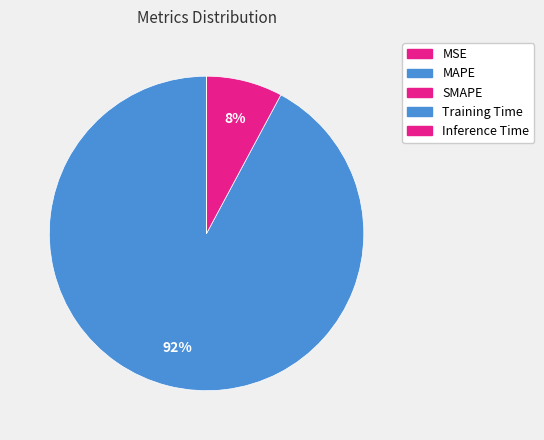

Between MAPE and Training Time, which is larger?

MAPE